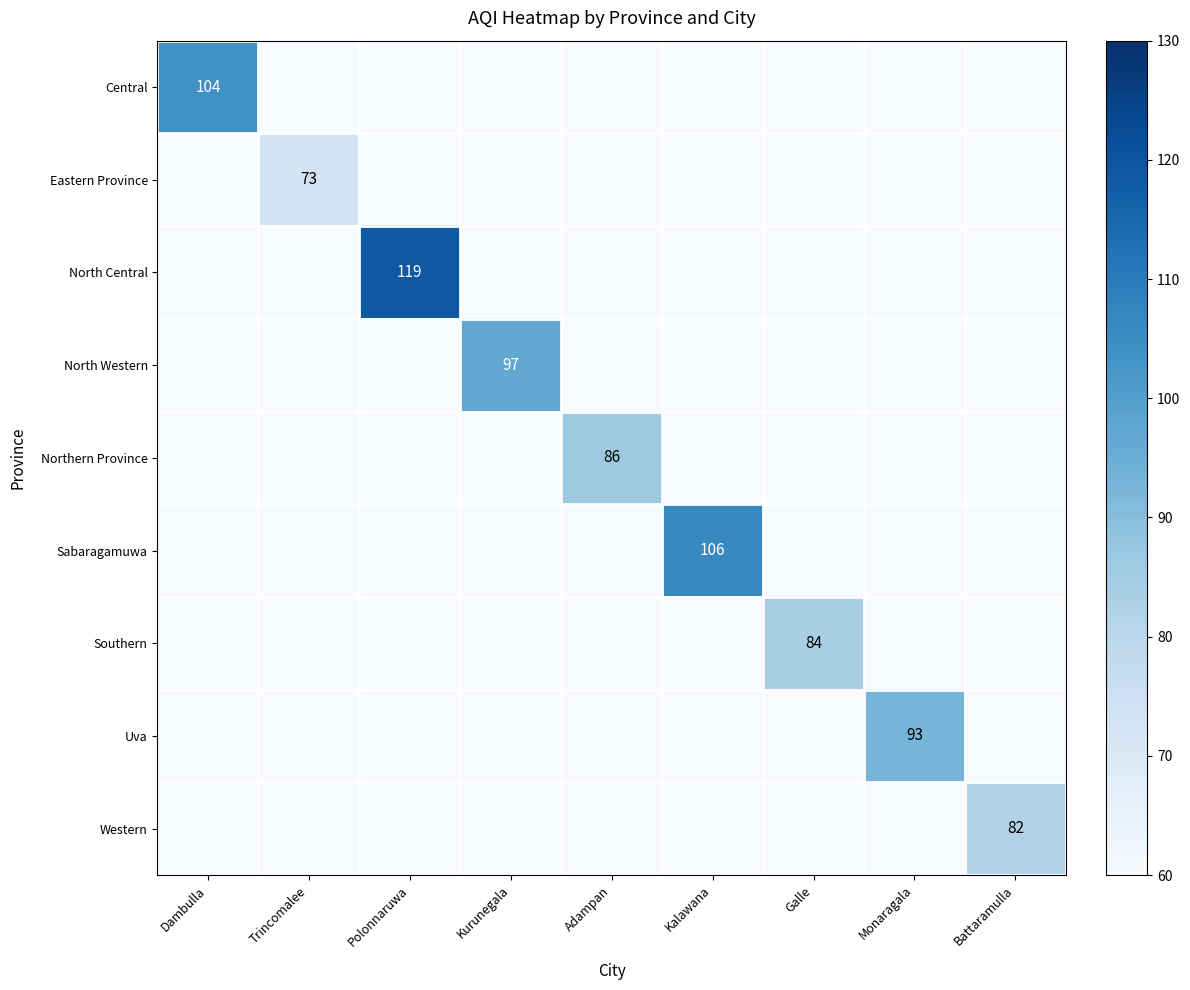

Which category has the highest value across all series?

Polonnaruwa